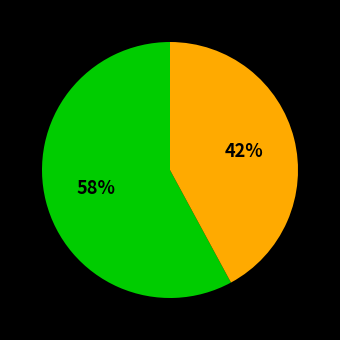

Count the number of slices in the pie.

2